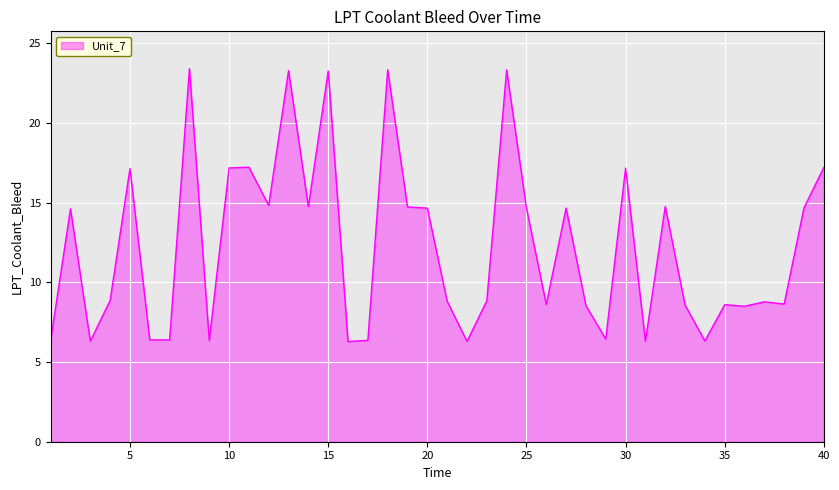

What is the minimum value shown in the chart?

6.3